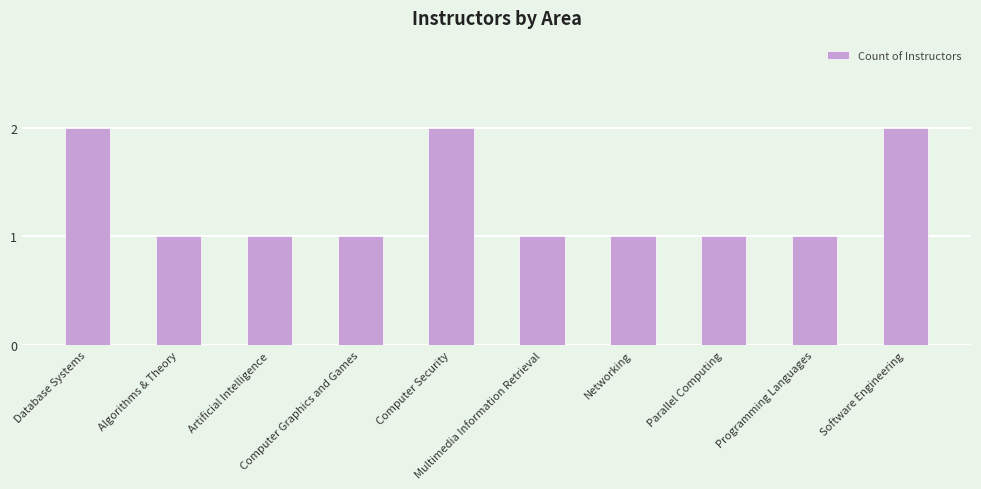

Reading left to right, what are all the values shown in this chart?

Database Systems=2	Algorithms & Theory=1	Artificial Intelligence=1	Computer Graphics and Games=1	Computer Security=2	Multimedia Information Retrieval=1	Networking=1	Parallel Computing=1	Programming Languages=1	Software Engineering=2